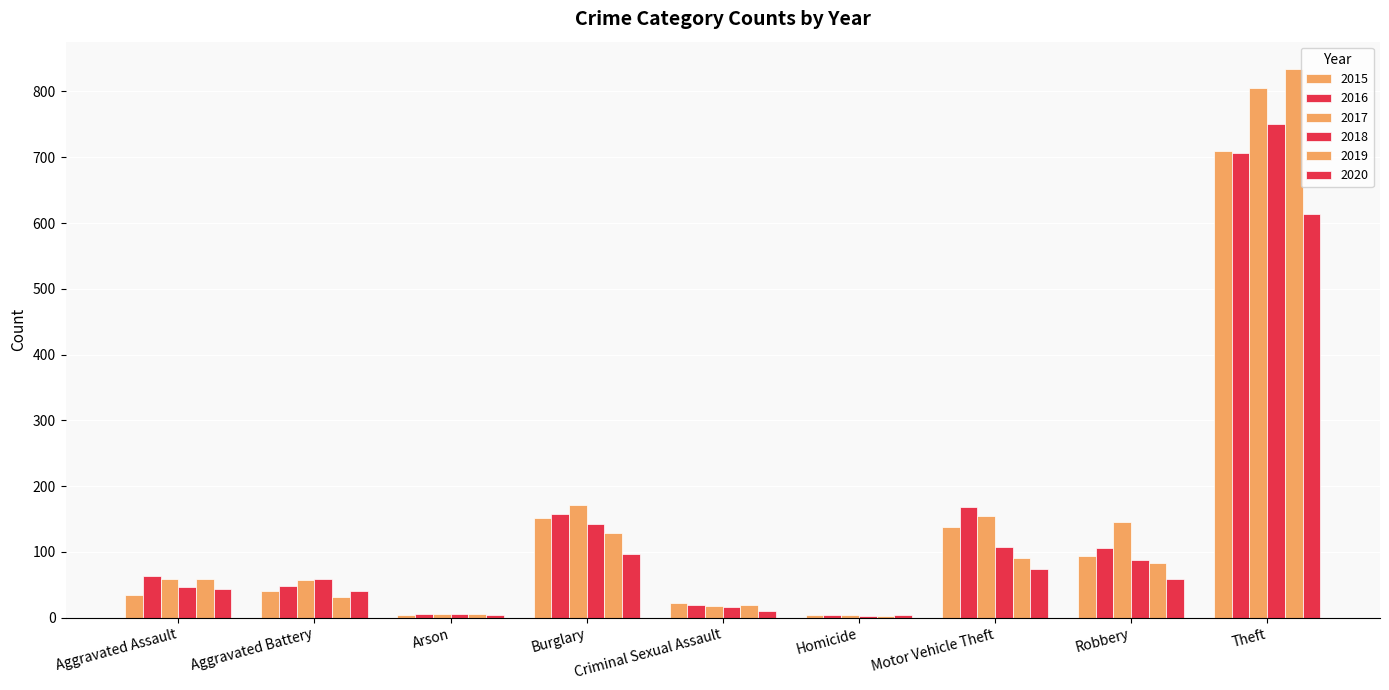

Which has a higher value, Motor Vehicle Theft or Robbery?

Motor Vehicle Theft